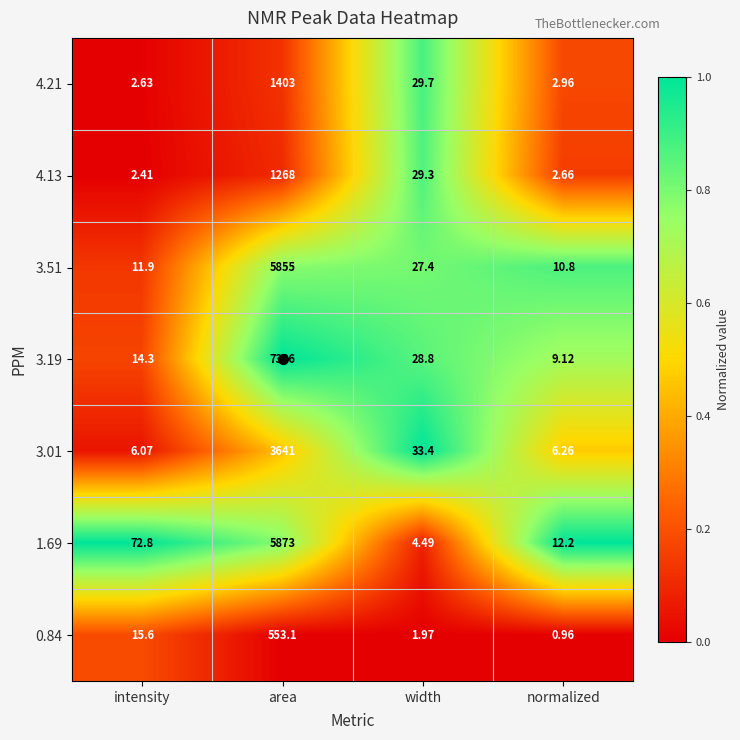

At which label does 4.21 reach its minimum?

intensity